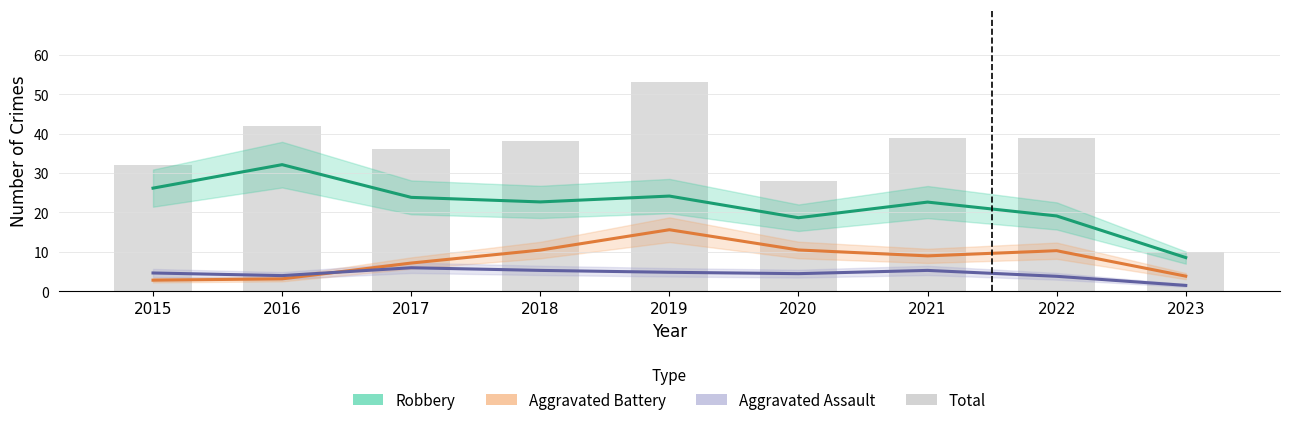

How many groups of bars are there?

9